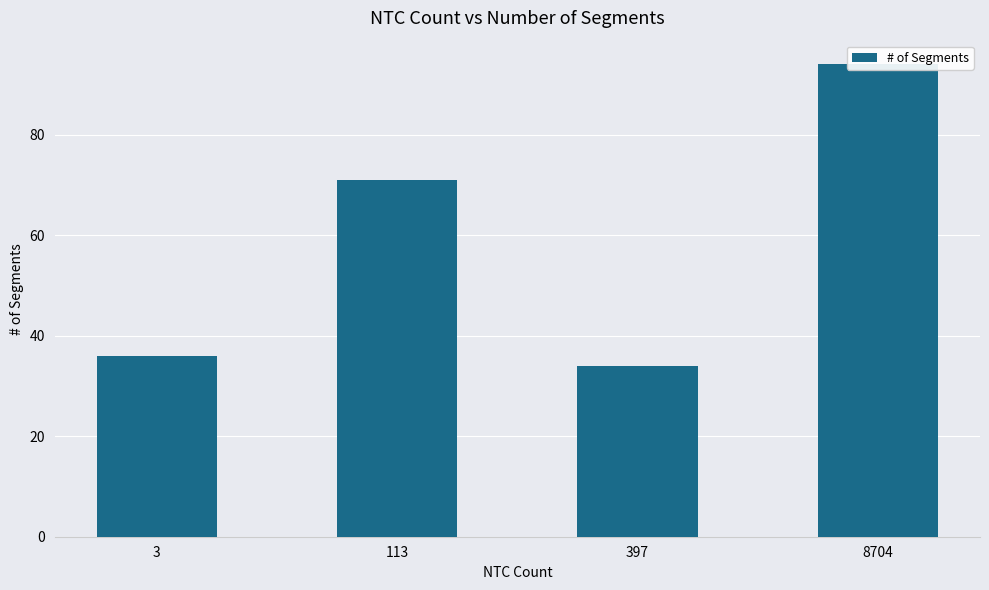

What is the value of the 2nd bar from the left?

71